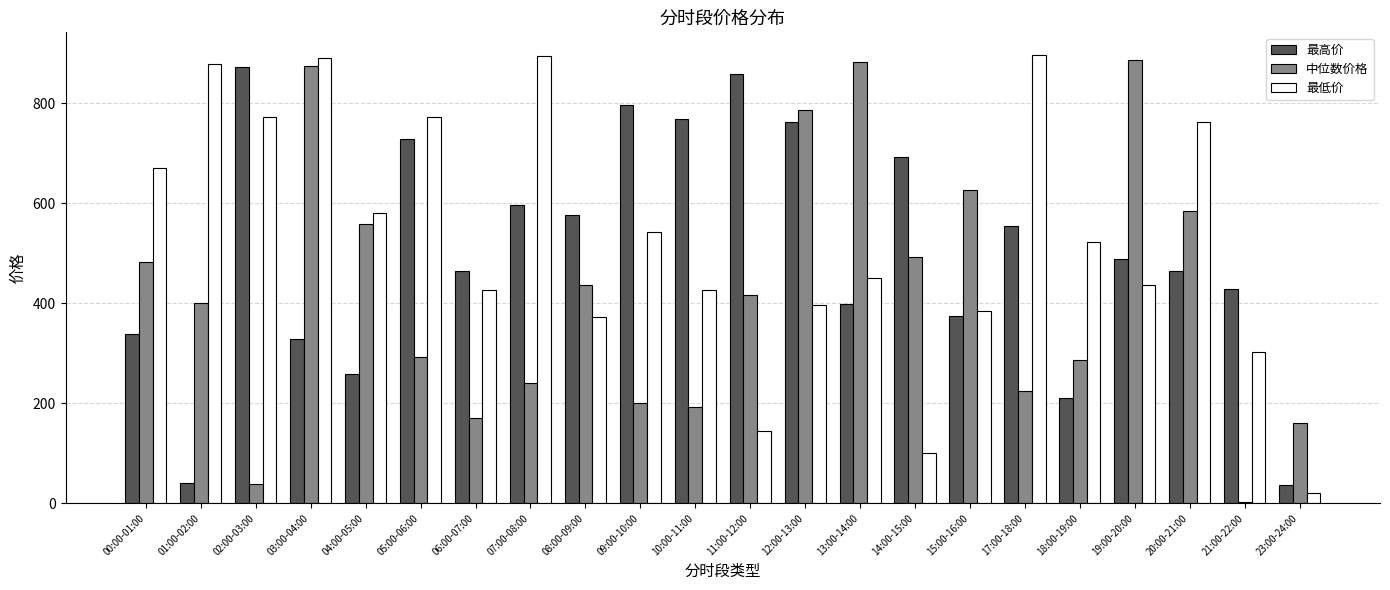

What is the total value across all series at 13:00-14:00?

1731.7